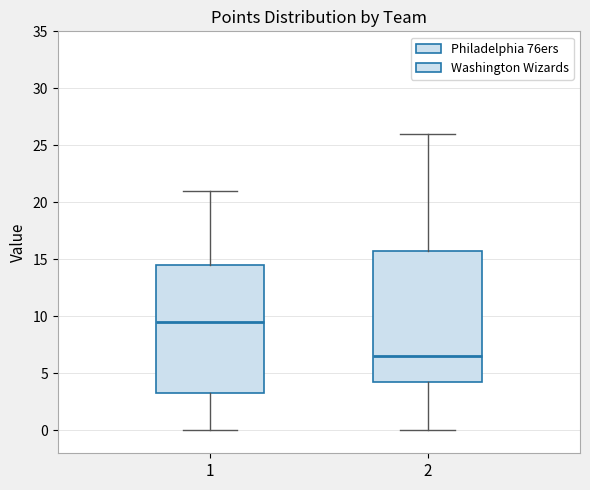

Where is the lower edge of the box at x = 2 on the y-axis? The values are not printed on the chart, so give them approximately, as read against the axis.

4.5